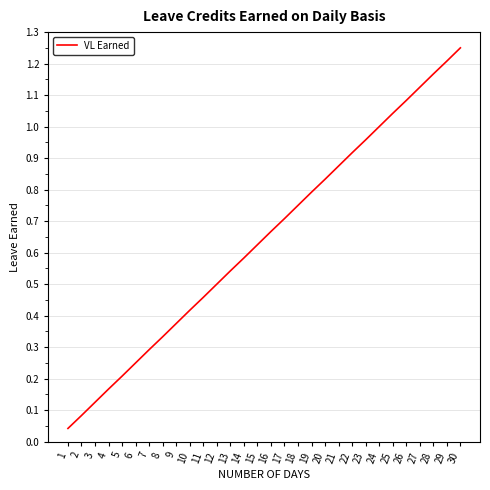

Between 20 and 10, which is larger?

20